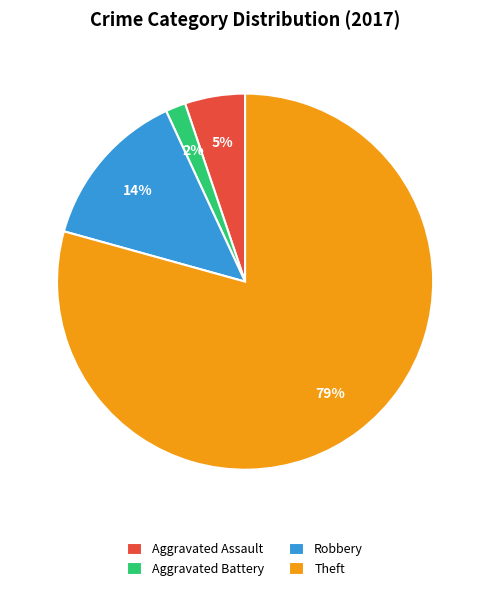

Which slice is the smallest?

Aggravated Battery